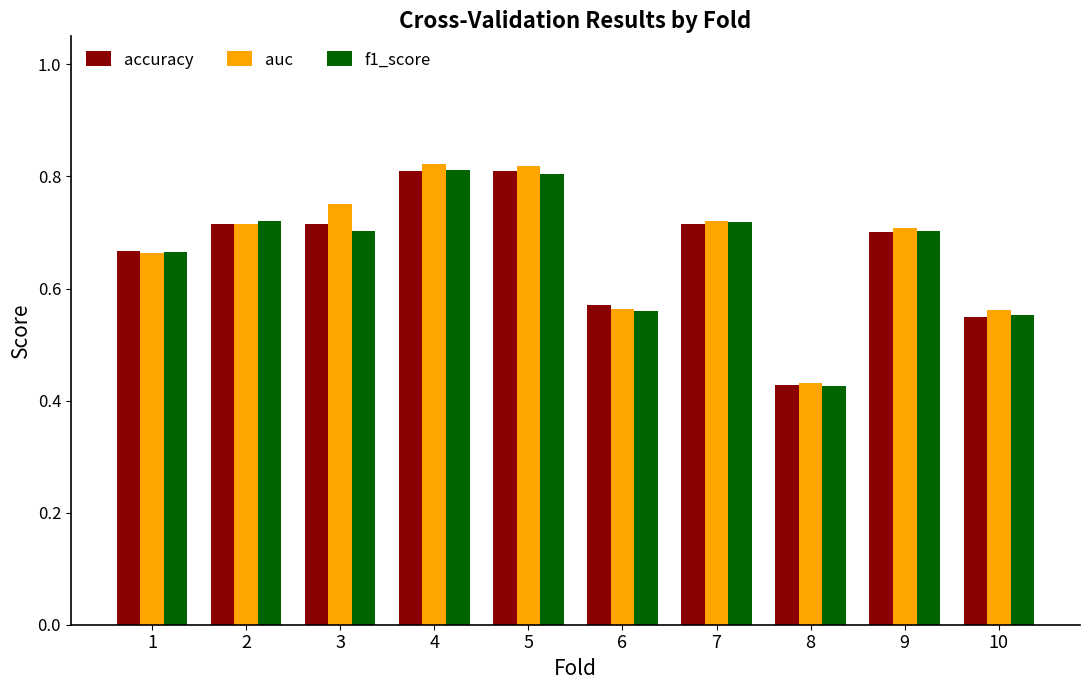

The value of accuracy at 9 is 0.7. True or false?

True